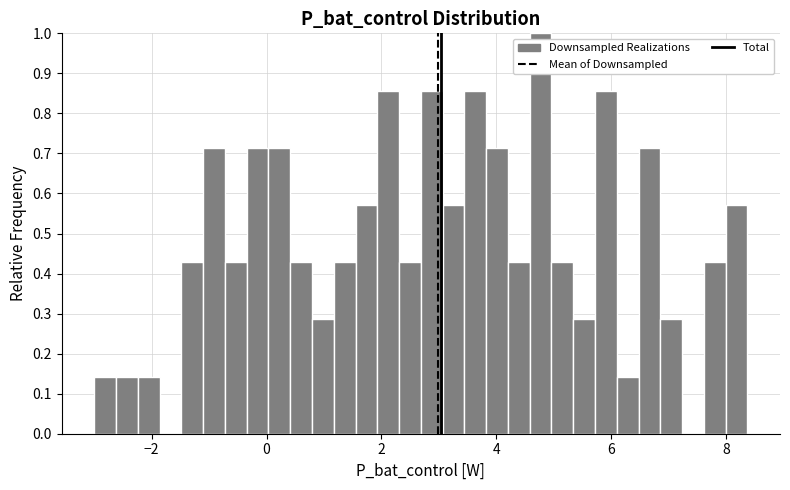

Around what value on the x-axis is the tallest bar? Give the approximate position of its centre, as read against the axis.

4.8